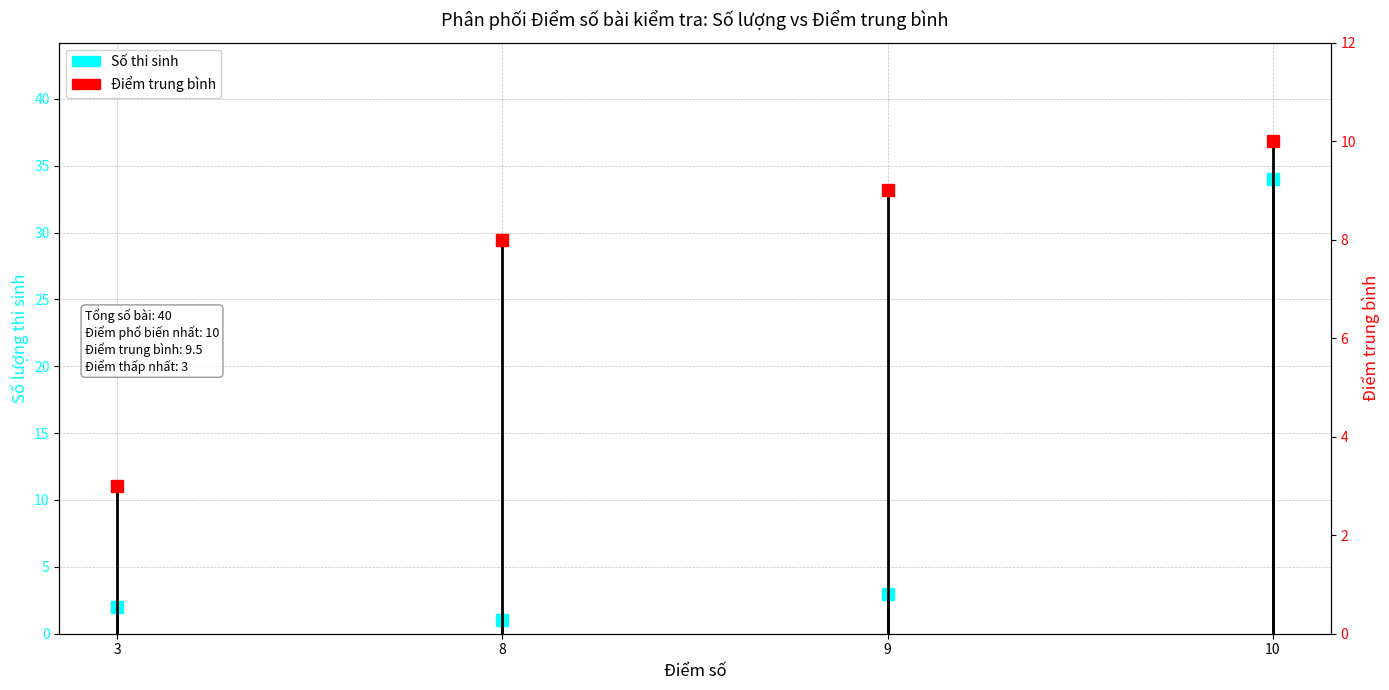

How many lines are shown in the chart?

2